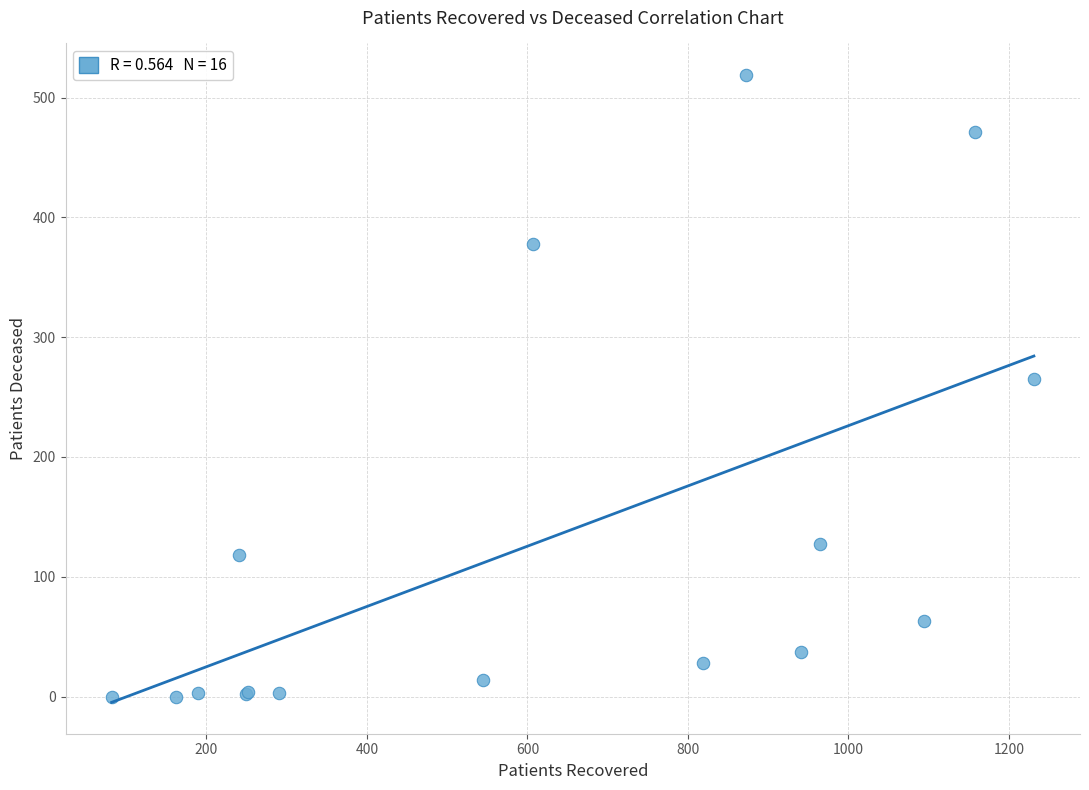

What Y value in the scatter plot is closest to 259?

265